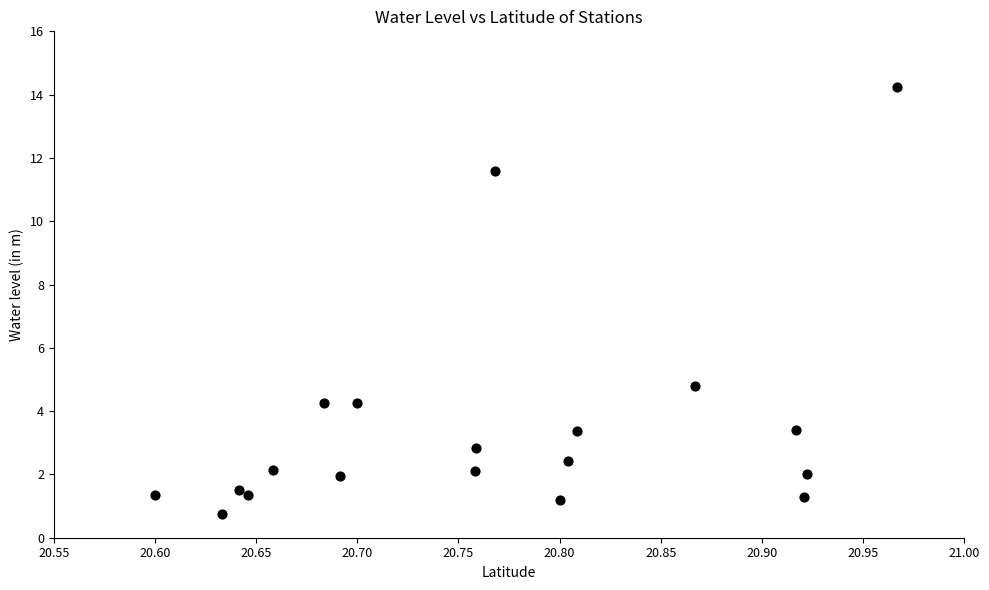

What is the range of X values (max minus min)?

0.4